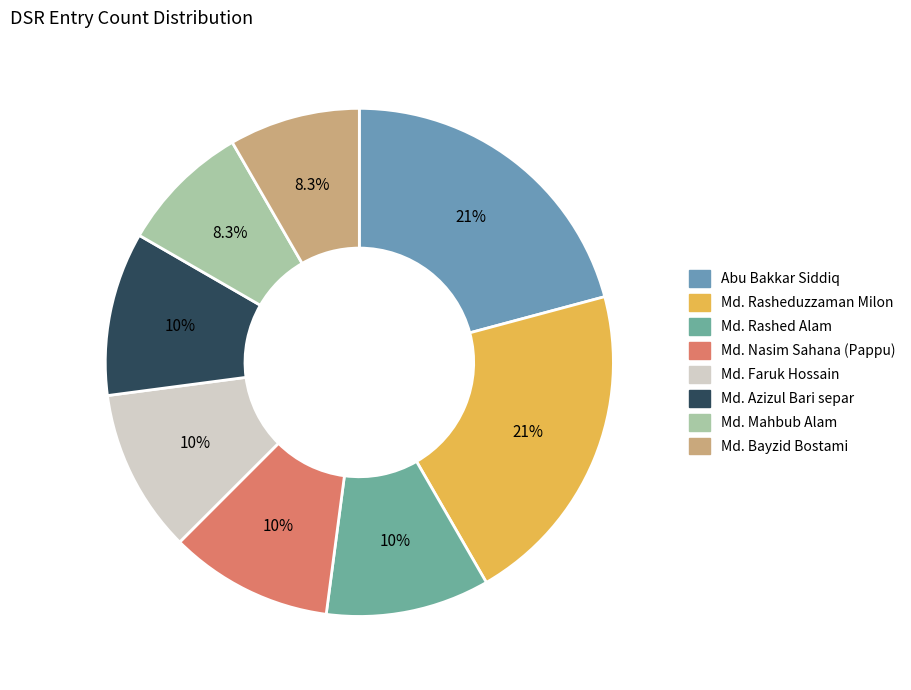

How much of the chart is everything except Md. Rasheduzzaman Milon?

79.2%